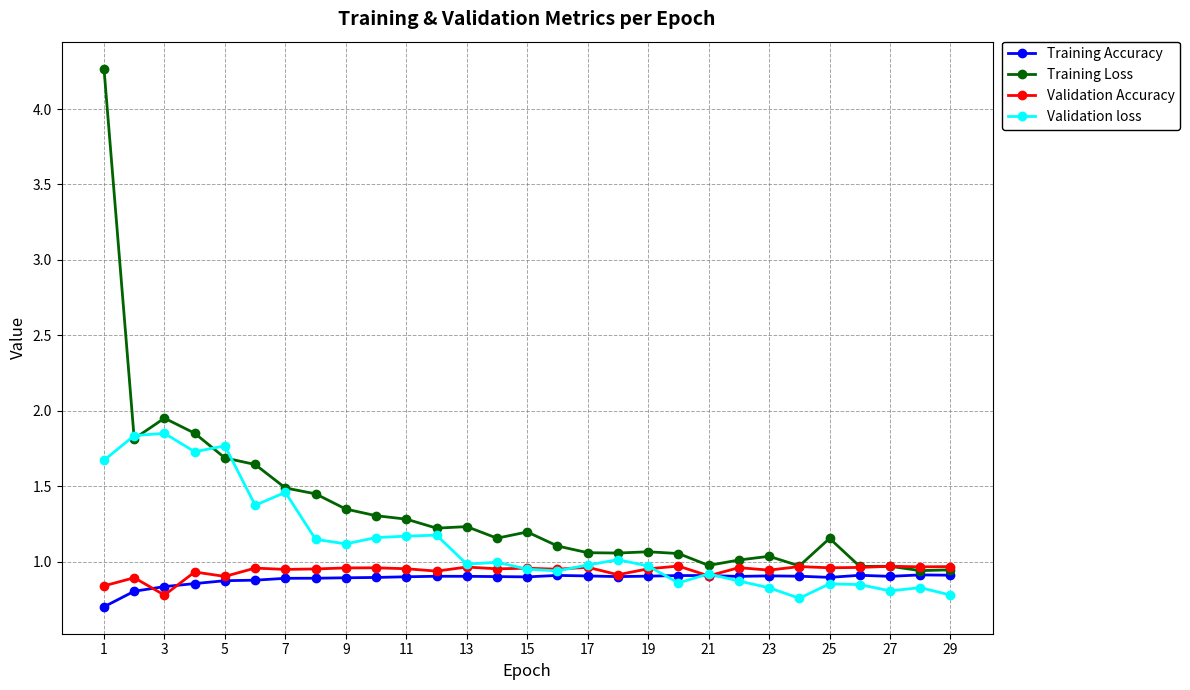

What is the minimum value for Training Accuracy?

0.7